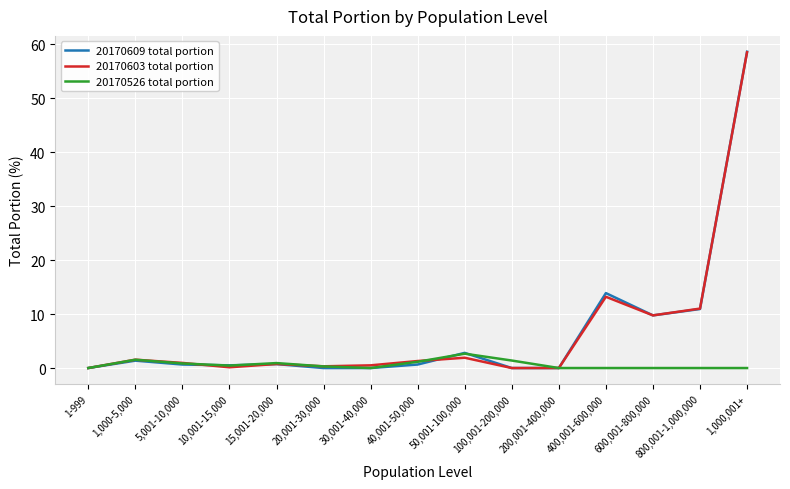

At which category is the sum across all series the highest?

1,000,001+